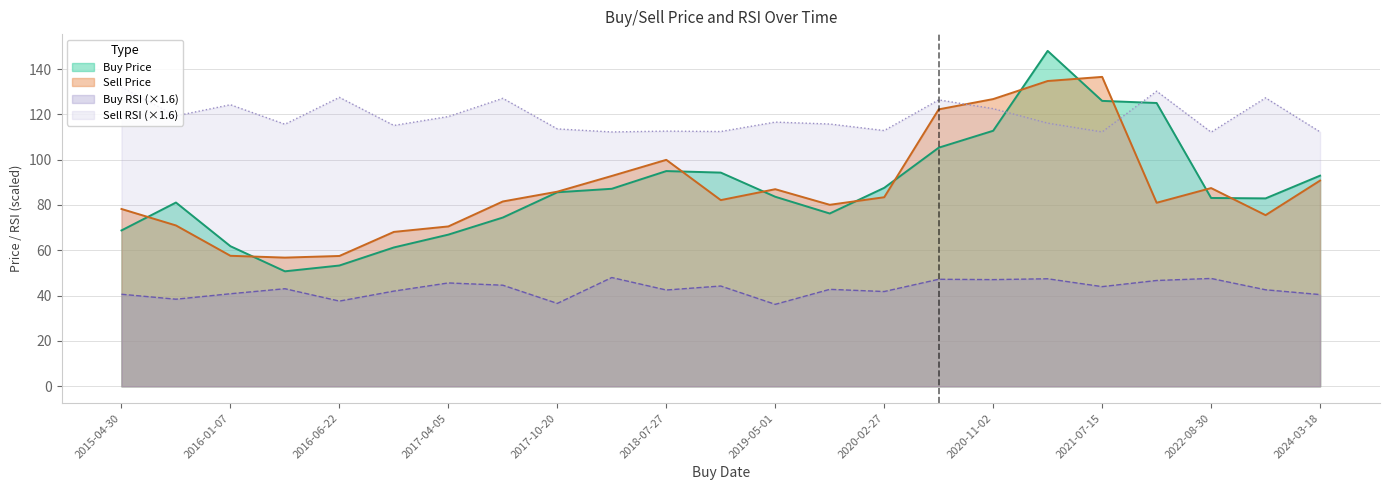

How many intersections are there between Sell Price and Buy Price?

11